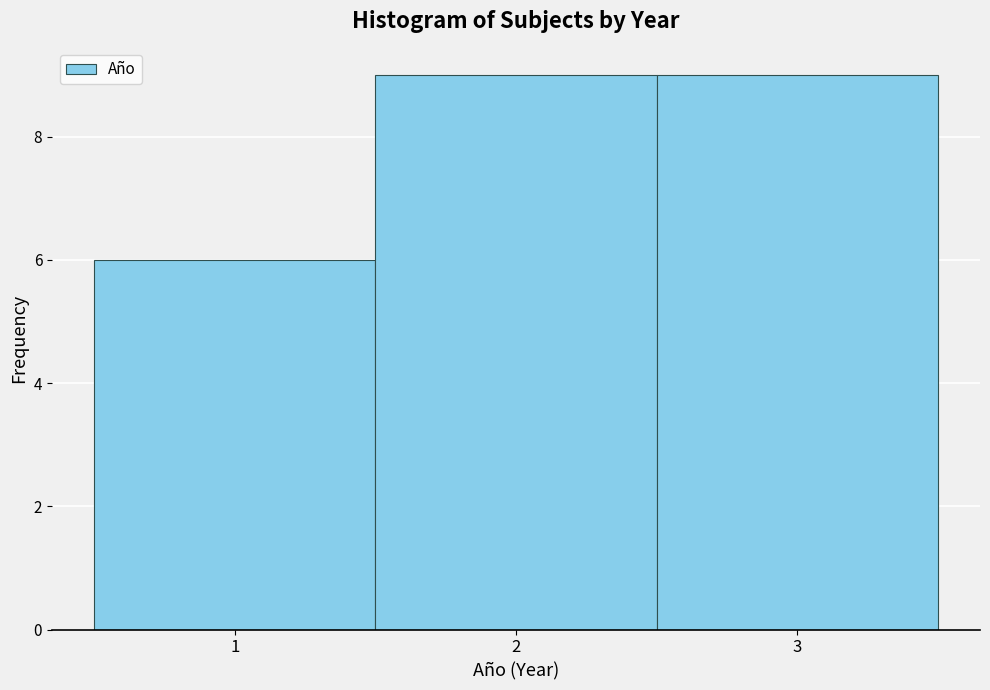

Reading left to right, list every bar in this chart as the range it spans on the x-axis followed by its height. The values are not printed on the chart, so give them approximately, as read against the axis.

0.5 to 1.5: 6
1.5 to 2.5: 9
2.5 to 3.5: 9